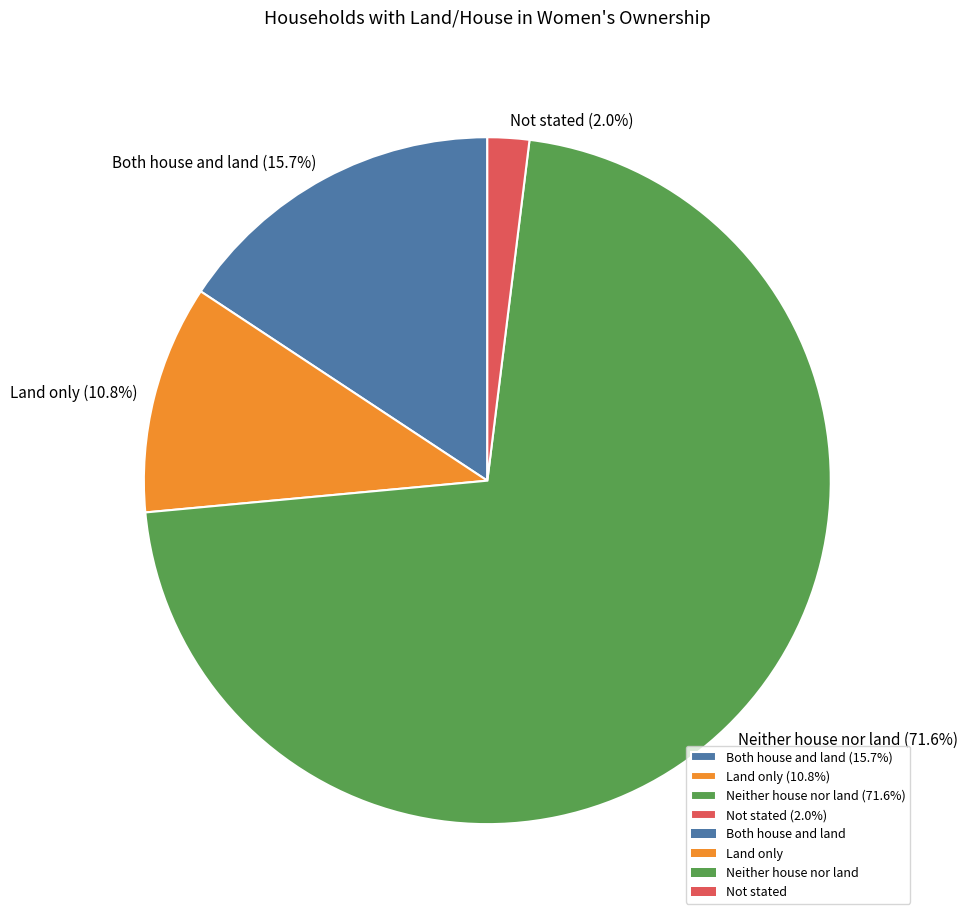

Rank the categories by value from highest to lowest.

Neither house nor land, Both house and land, Land only, Not stated